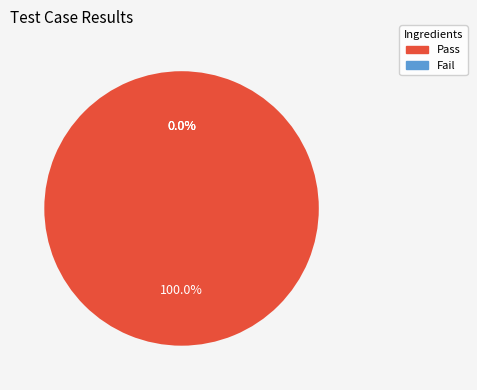

How many slices are in this pie chart?

4